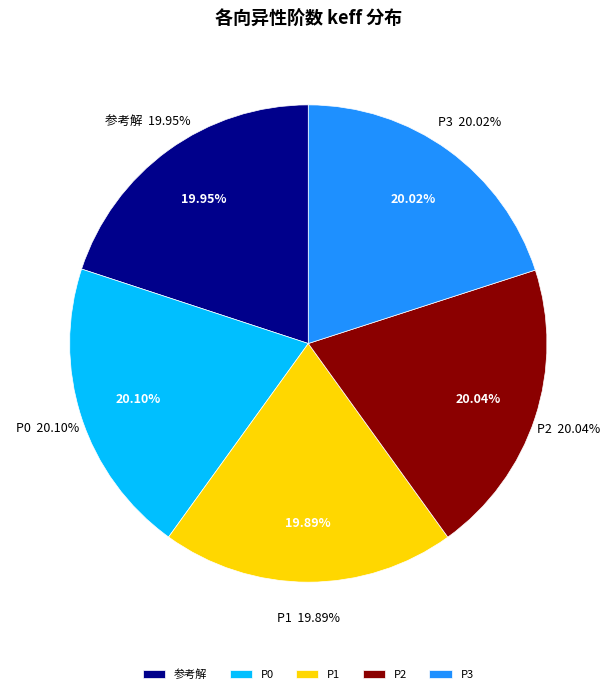

How many slices are in this pie chart?

5